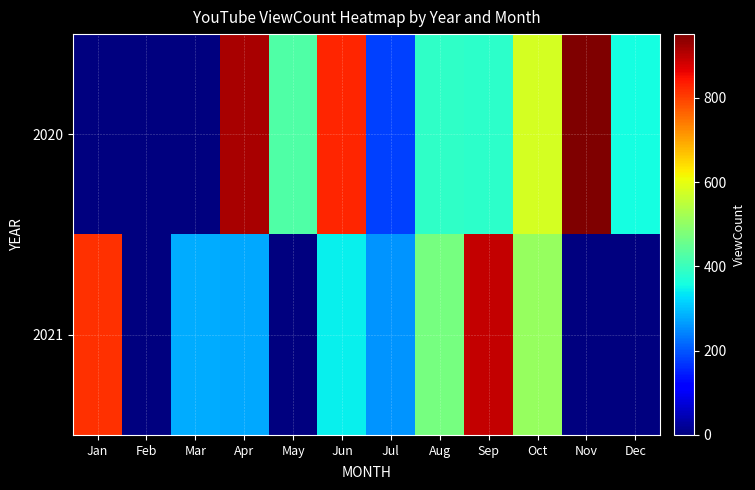

Which has a higher value, Feb or Mar?

Feb